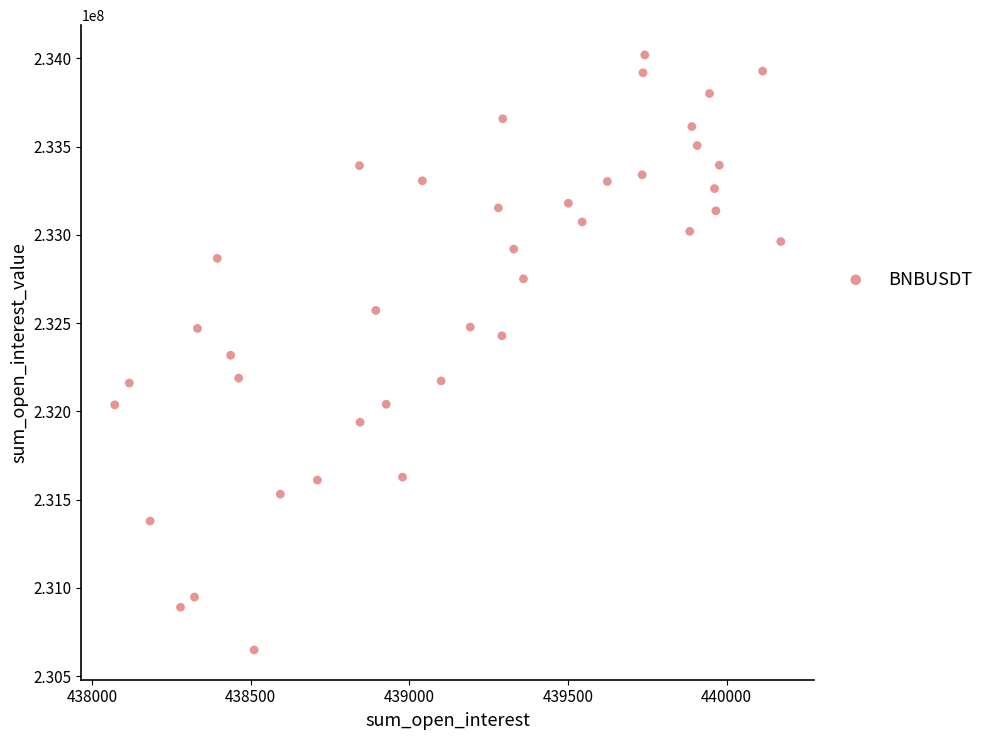

What is the range of Y values (max minus min)?

3371489.3